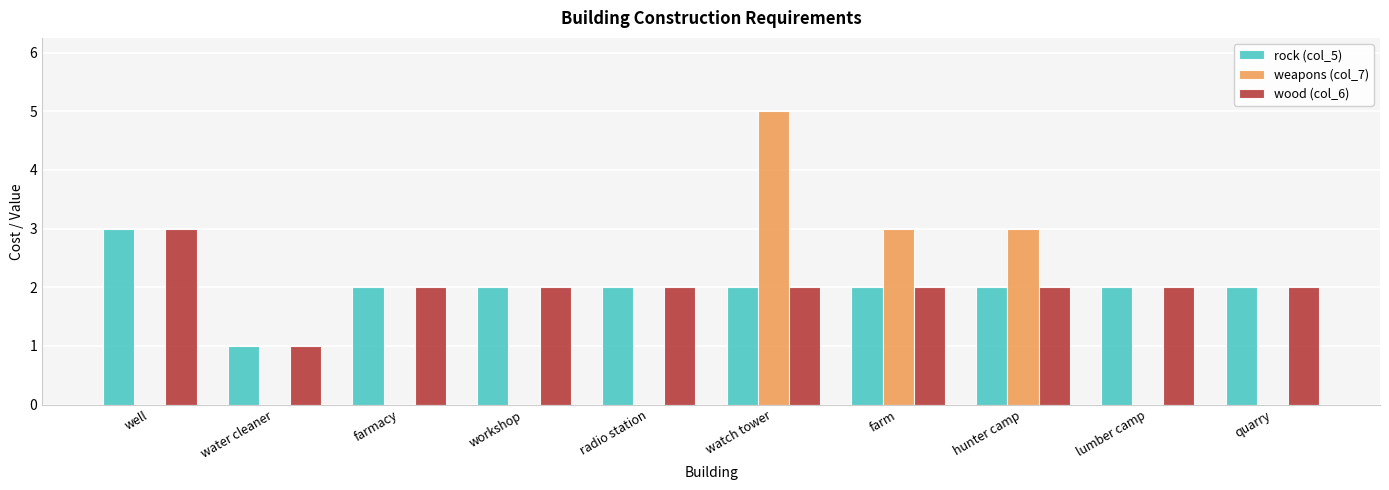

Which series changed the most between watch tower and lumber camp?

weapons (col_7)